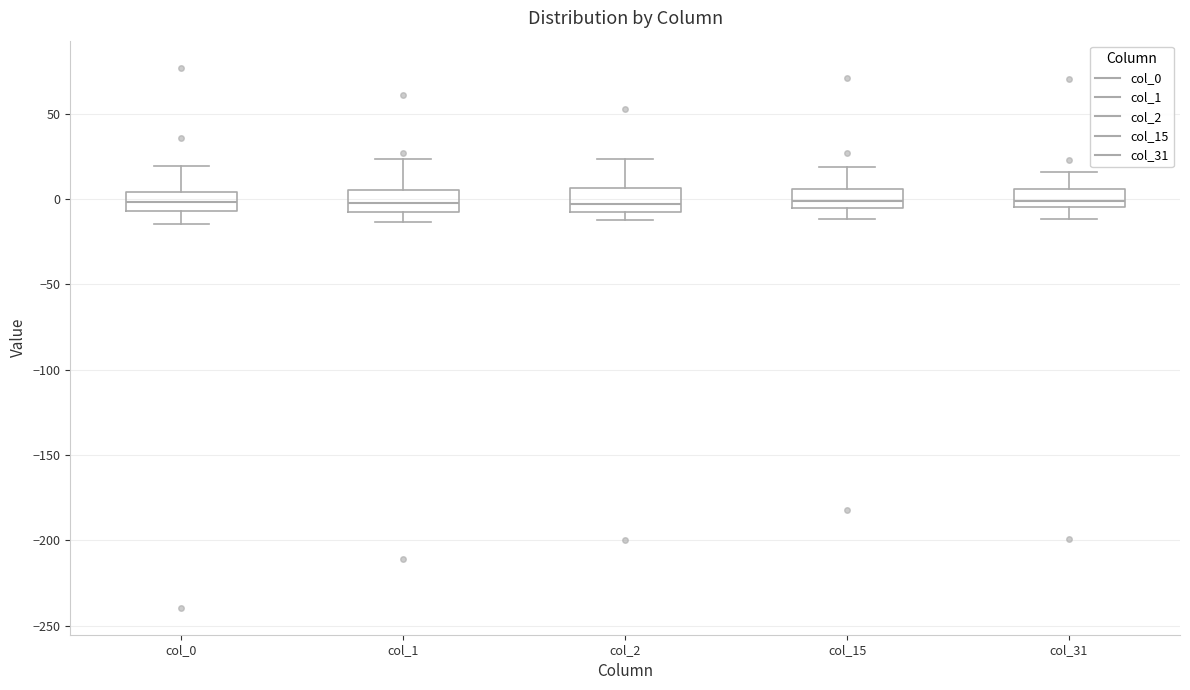

Reading left to right, read every box against the y-axis: the position of its median line, the range the box covers, and the ends of its whiskers. The values are not printed on the chart, so give them approximately, as read against the axis.

col_0: median 0, box -5 to 5, whiskers -15 to 20
col_1: median 0, box -5 to 5, whiskers -15 to 25
col_2: median -5 (just above the box's lower edge), box -5 to 5, whiskers -10 to 25
col_15: median 0, box -5 to 5, whiskers -10 to 20
col_31: median 0, box -5 to 5, whiskers -10 to 15